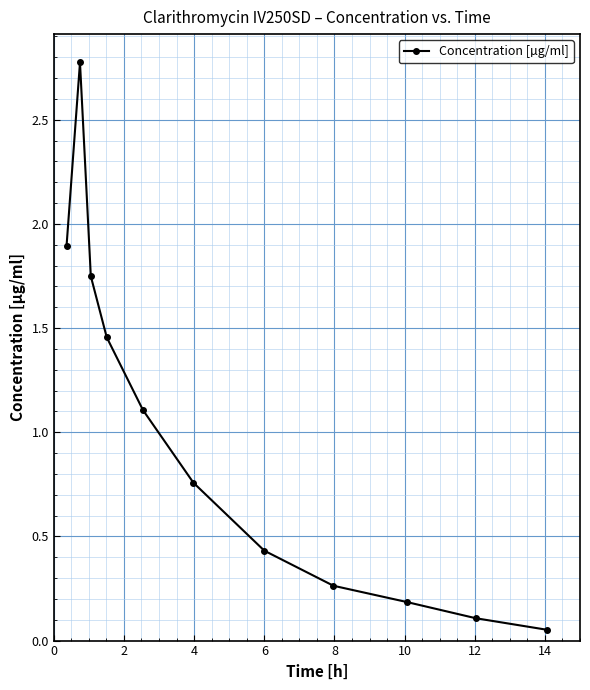

What is the greatest value displayed?

2.8